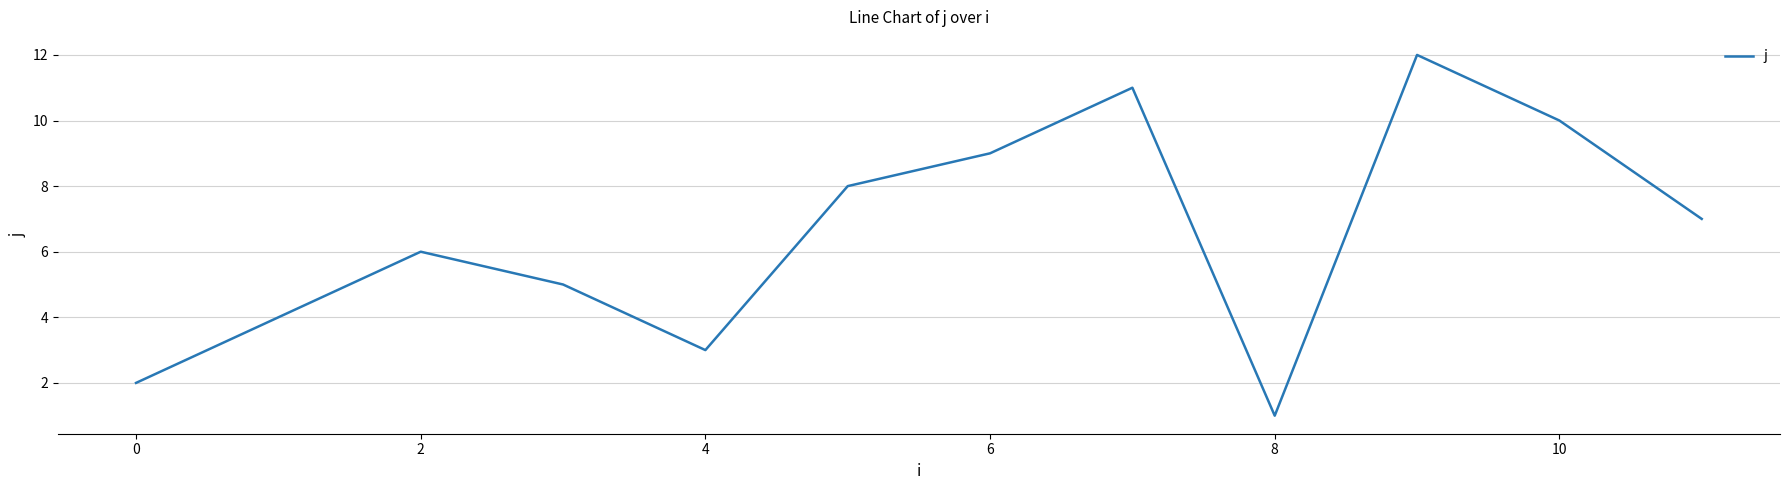

How many lines are shown in the chart?

1